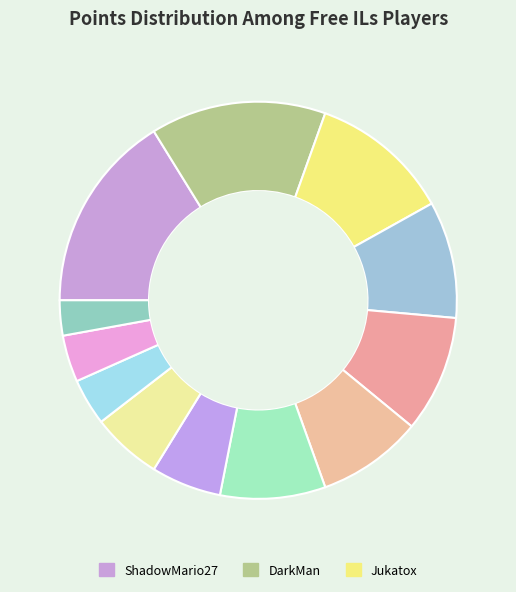

Is there any slice that represents more than half of the pie?

No